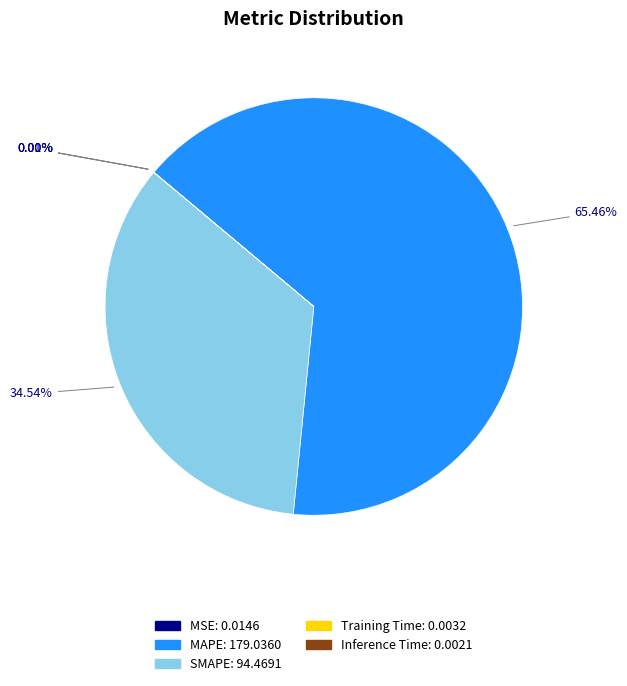

Which category has the biggest portion of the pie?

MAPE